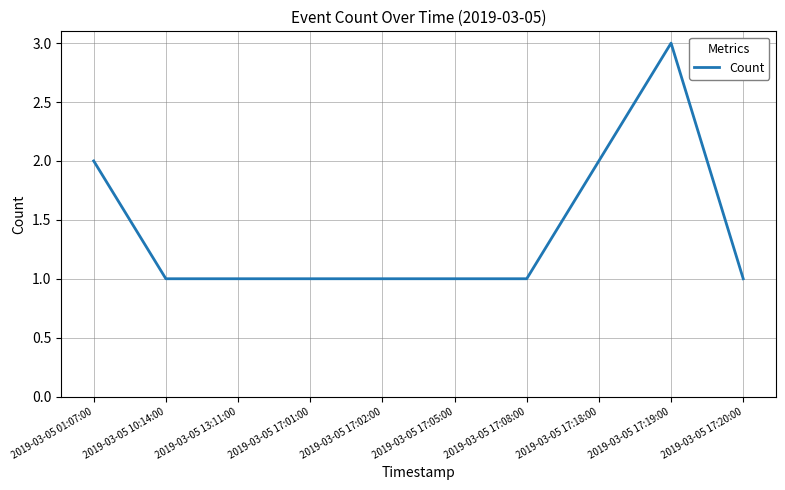

What is the difference between the maximum and minimum values?

2